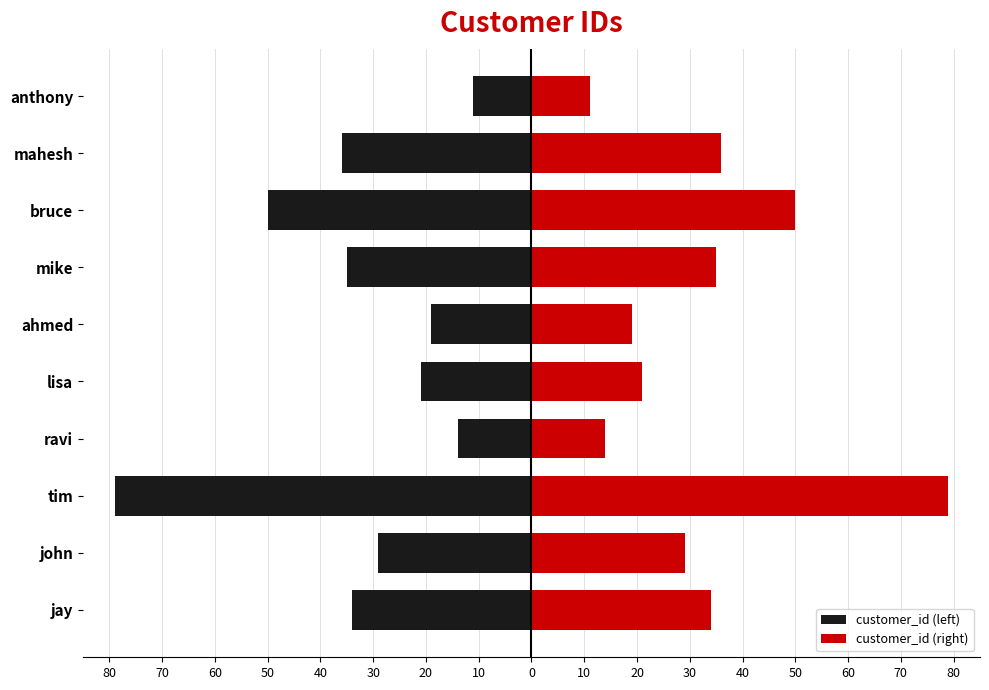

What is the sum of all customer_id (left) values?

-328